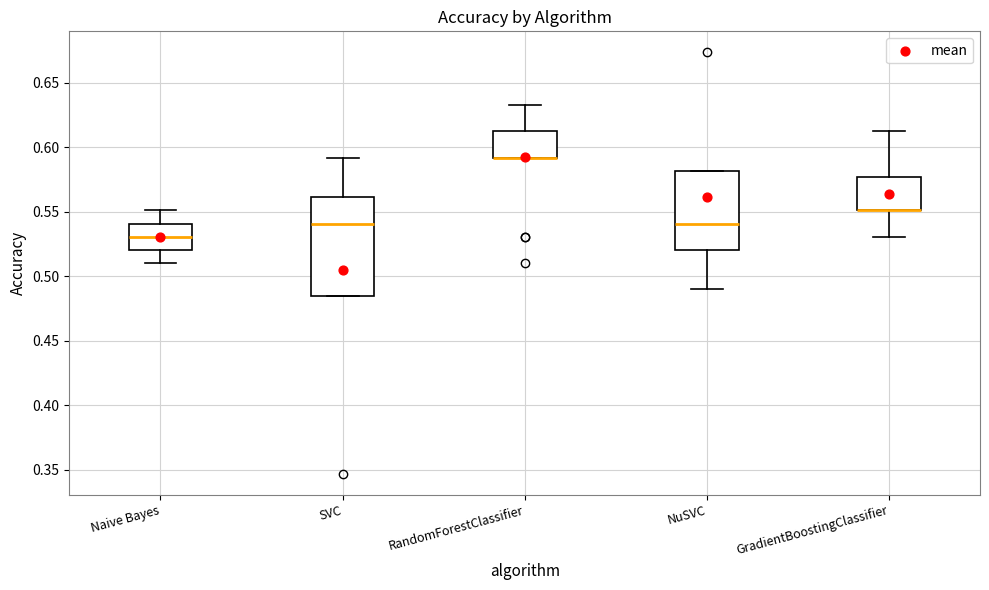

Reading left to right, read every box against the y-axis: the position of its median line, the range the box covers, and the ends of its whiskers. The values are not printed on the chart, so give them approximately, as read against the axis.

Naive Bayes: median 0.530, box 0.520 to 0.540, whiskers 0.510 to 0.550
SVC: median 0.540, box 0.485 to 0.560, whiskers 0.485 to 0.590
RandomForestClassifier: median 0.590 (drawn on the box's lower edge), box 0.590 to 0.610, whiskers 0.590 to 0.635
NuSVC: median 0.540, box 0.520 to 0.580, whiskers 0.490 to 0.580
GradientBoostingClassifier: median 0.550 (drawn on the box's lower edge), box 0.550 to 0.575, whiskers 0.530 to 0.610